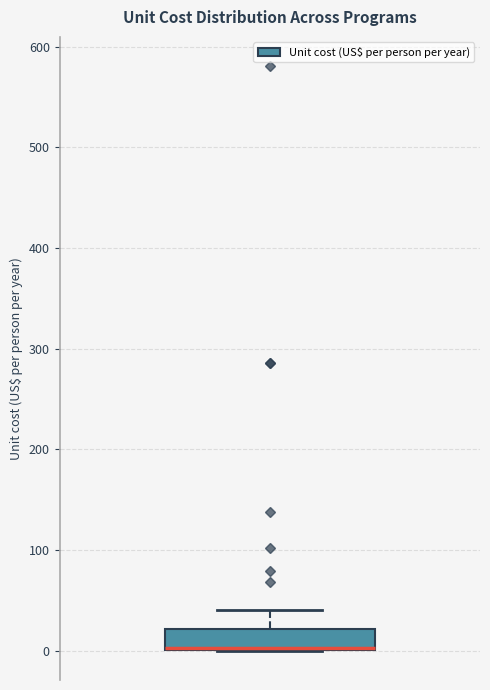

Transcribe this box plot: give where the median line is, the range the box spans, and where the two whiskers end, as read against the y-axis. The values are not printed on the chart, so give them approximately, as read against the axis.

median 0 (drawn on the box's lower edge), box 0 to 20, whiskers 0 to 40